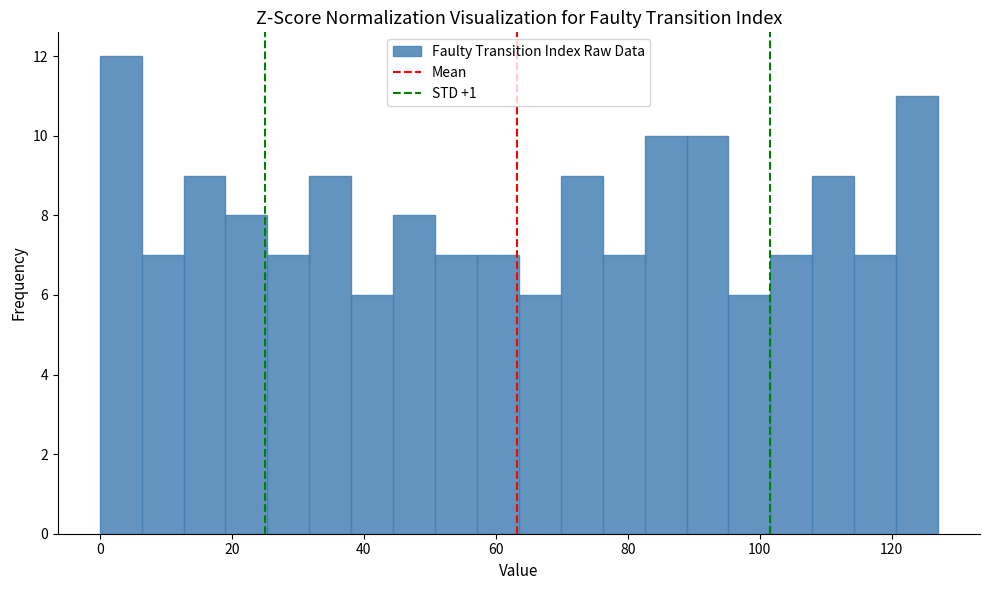

Read against the x-axis, roughly where is the centre of the tallest bar?

4